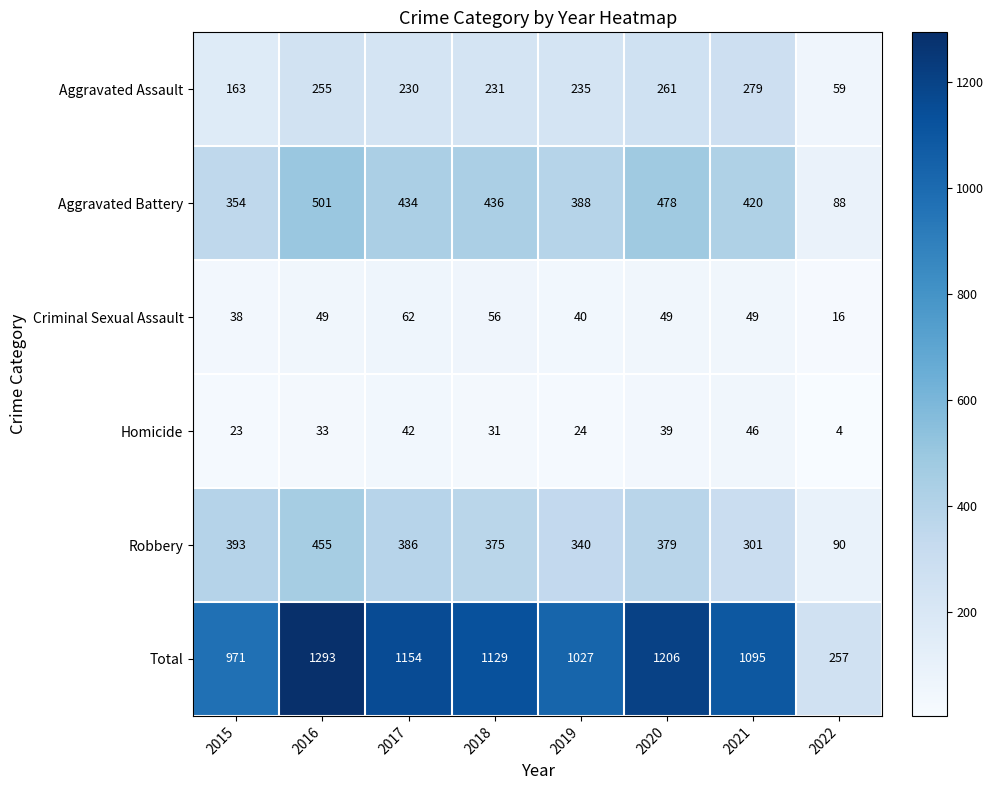

How many values in the Aggravated Assault series are below 235?

4